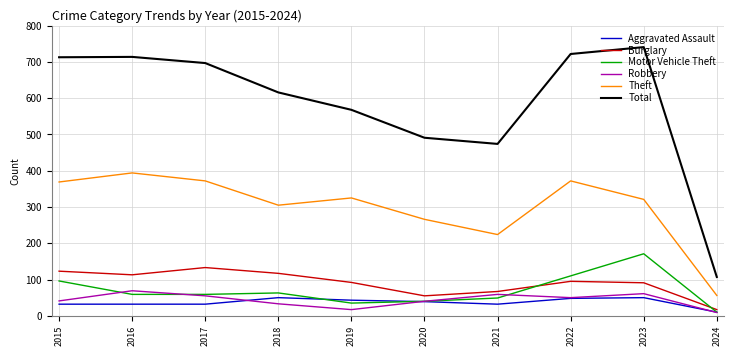

What is the approximate value of Motor Vehicle Theft at 2023?

171